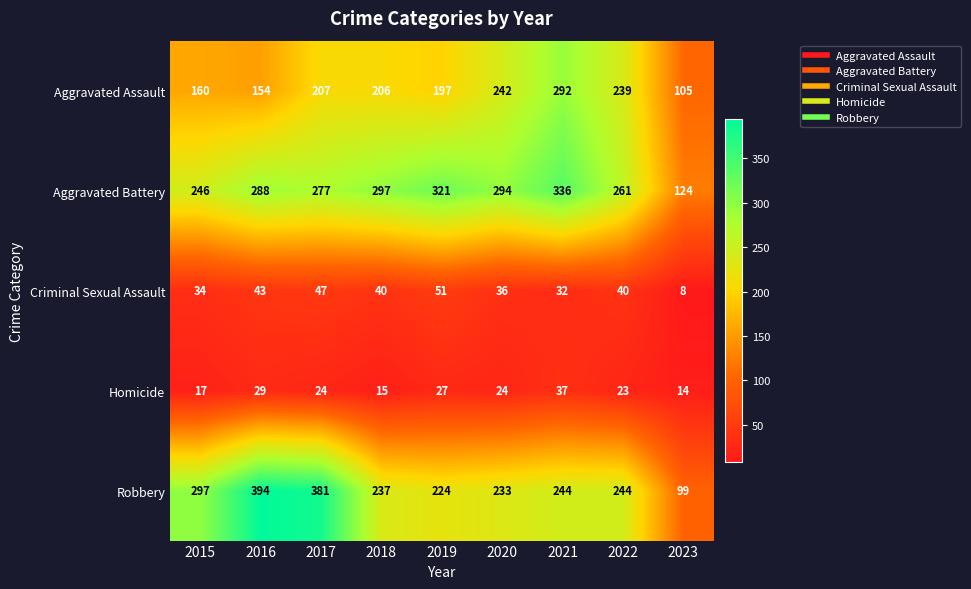

How many series are shown in this chart?

5